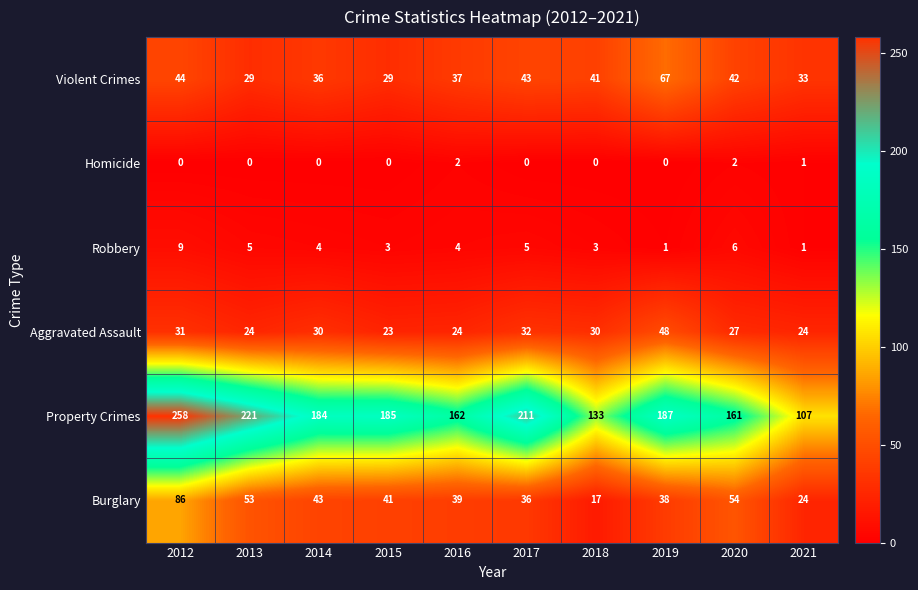

Rank the series by their maximum value, from lowest to highest.

Homicide, Robbery, Aggravated Assault, Violent Crimes, Burglary, Property Crimes